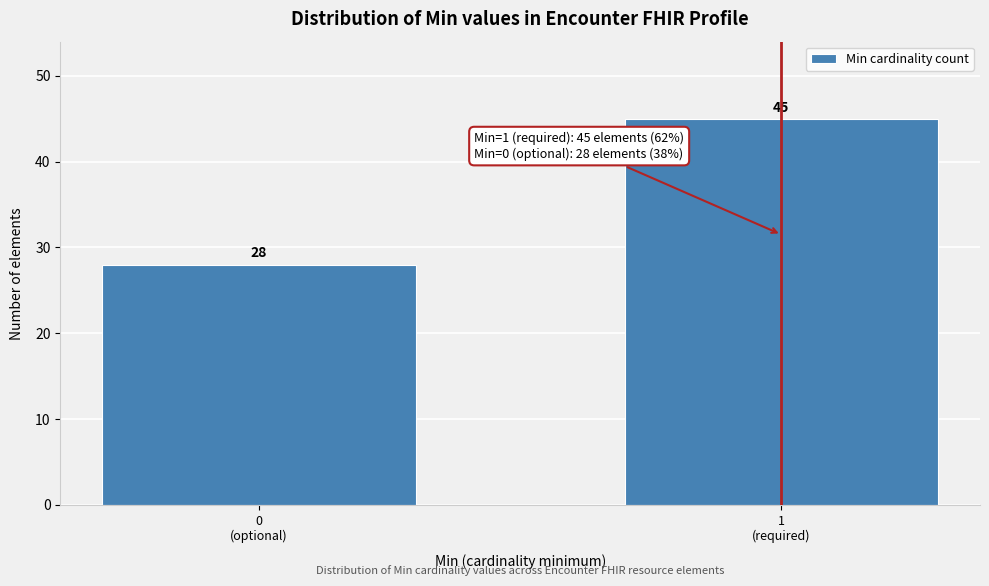

What is the difference between the maximum and minimum values?

17